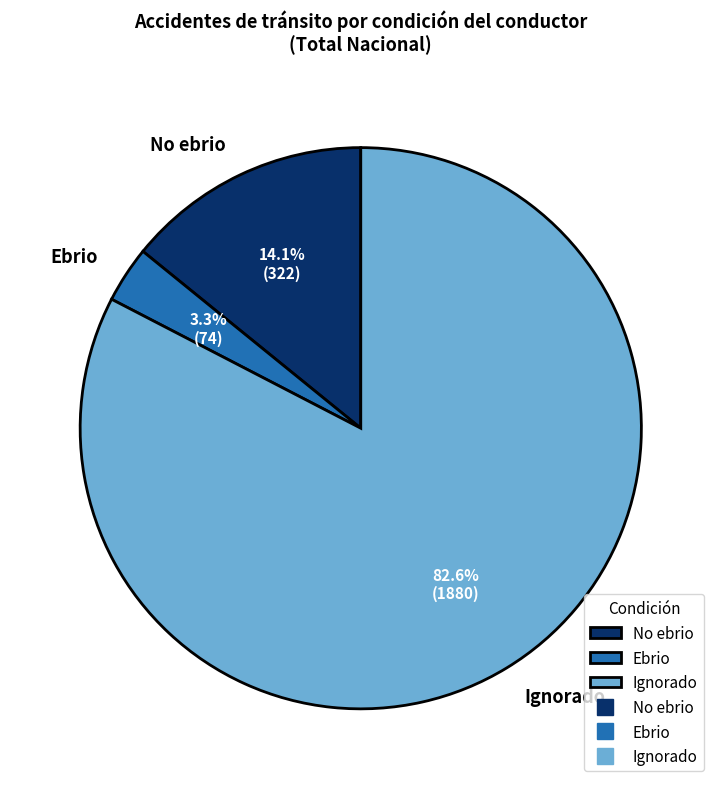

Between No ebrio and Ebrio, which is larger?

No ebrio